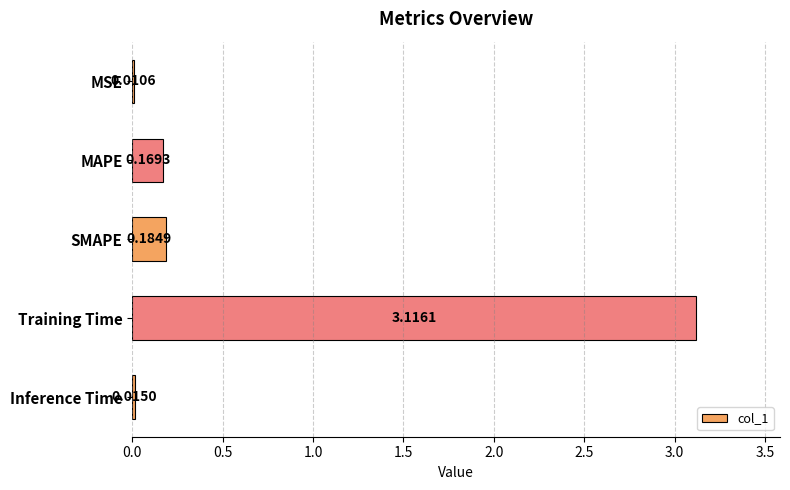

What is the change in value from MAPE to Training Time?

+2.9